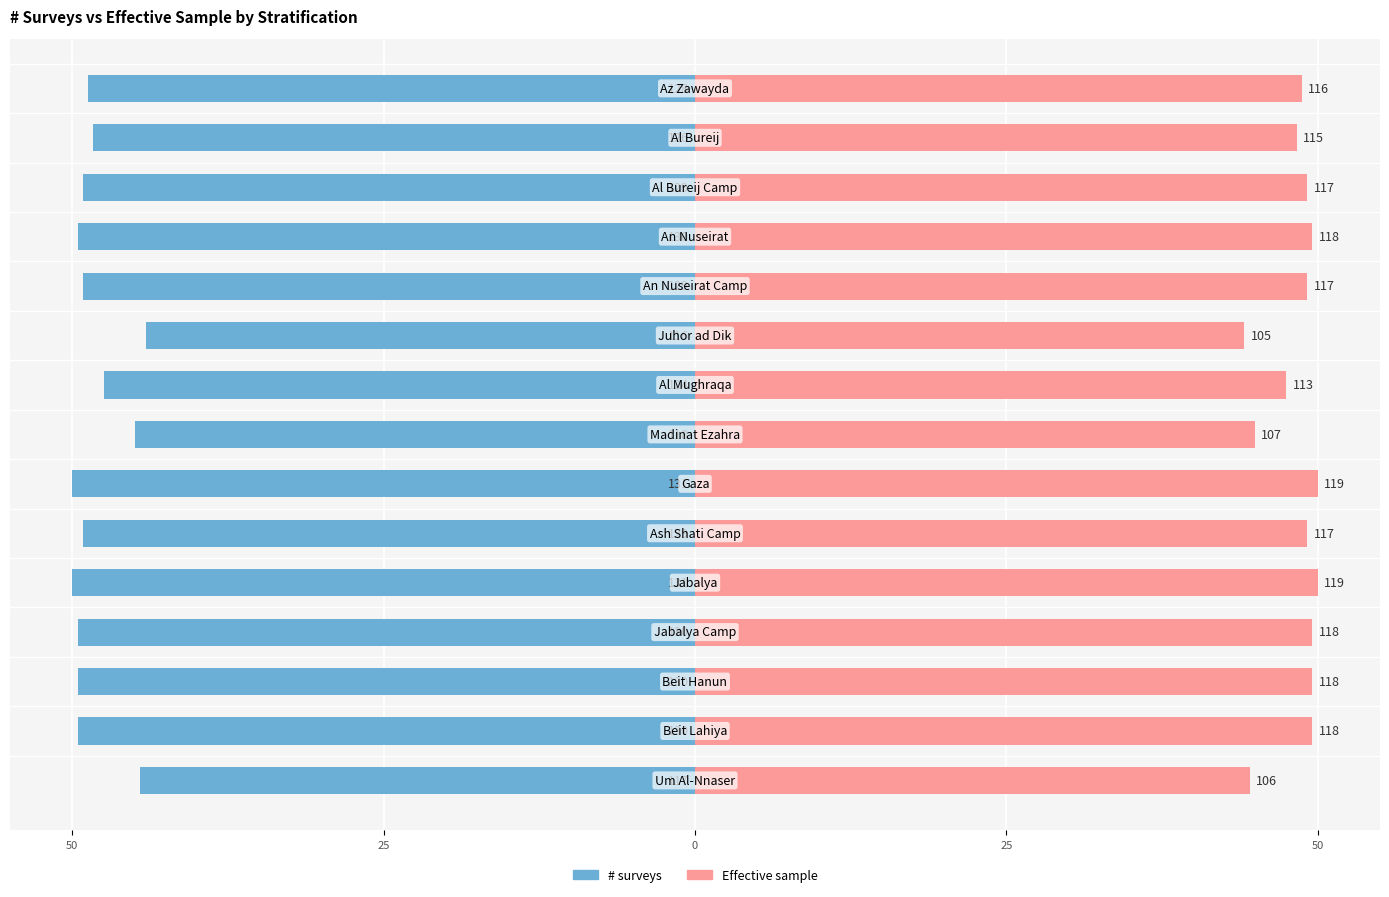

What is the difference between the maximum and second lowest values in the # surveys series?

5.9